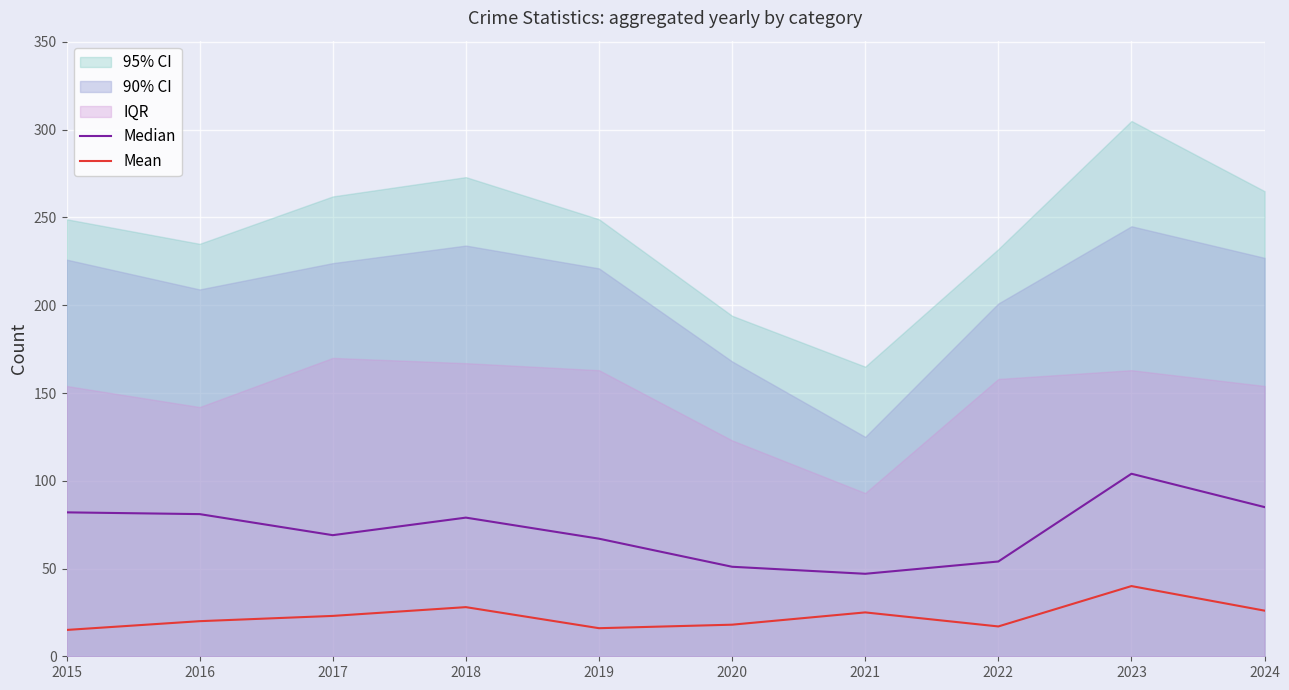

What is the lowest value of the Mean series?

15